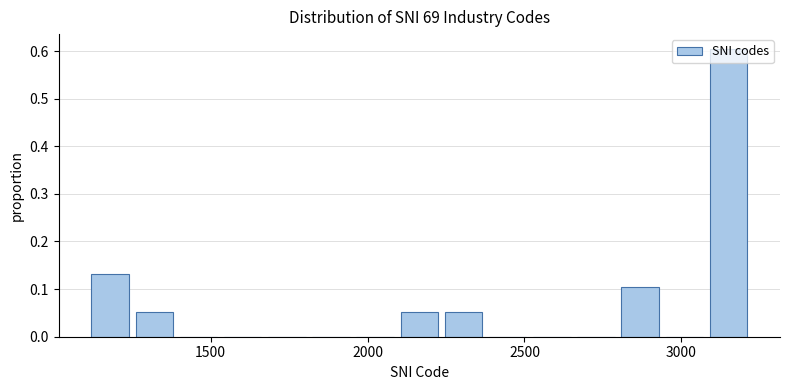

Around what value on the x-axis is the tallest bar? Give the approximate position of its centre, as read against the axis.

3150